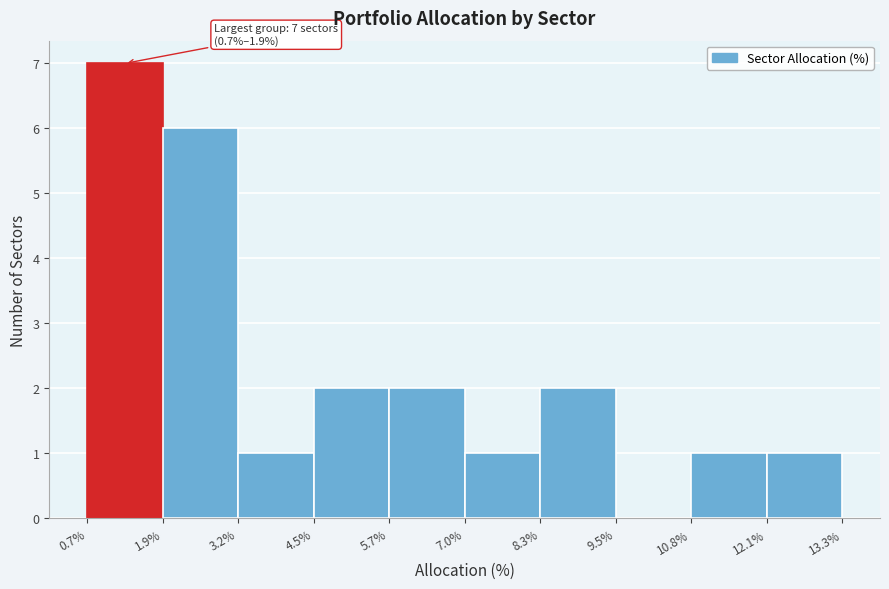

Over which range of the x-axis is the bar tallest?

0.7% to 1.9%